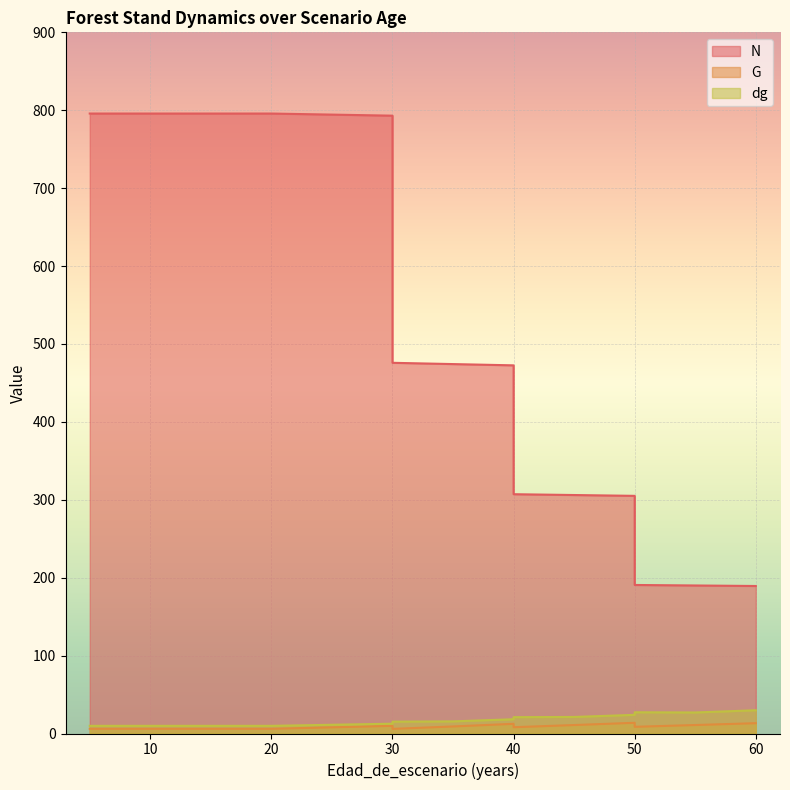

Reading right to left, transcribe all the data shown in this chart.

N: 60=189.3	55=190.0	50=190.7	50=305.0	45=306.1	40=307.2	40=472.6	35=474.2	30=475.8	30=793.0	20=795.8	20=795.8	15=795.8	10=795.8	5=795.8	5=795.8
G: 60=13.2	55=10.9	50=8.6	50=13.8	45=10.9	40=8.1	40=12.4	35=9.0	30=5.9	30=9.9	20=6.0	20=6.0	15=6.0	10=6.0	5=6.0	5=6.0
dg: 60=29.8	55=27.0	50=27.3	50=23.9	45=21.2	40=21.0	40=18.3	35=15.6	30=15.2	30=12.6	20=9.8	20=9.8	15=9.8	10=9.8	5=9.8	5=9.8